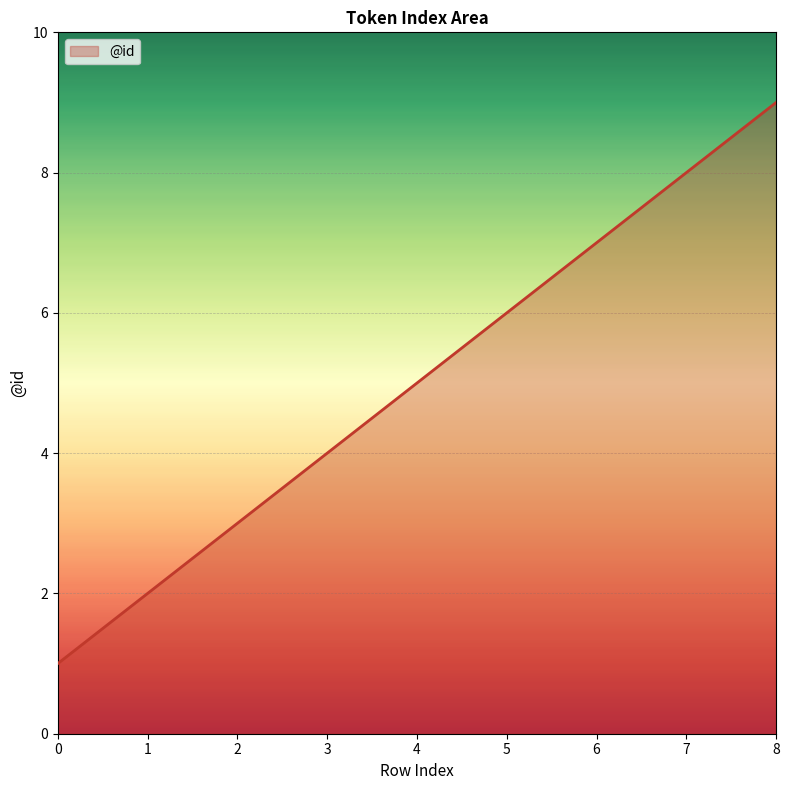

Is it true that the value at 6 is 12?

False